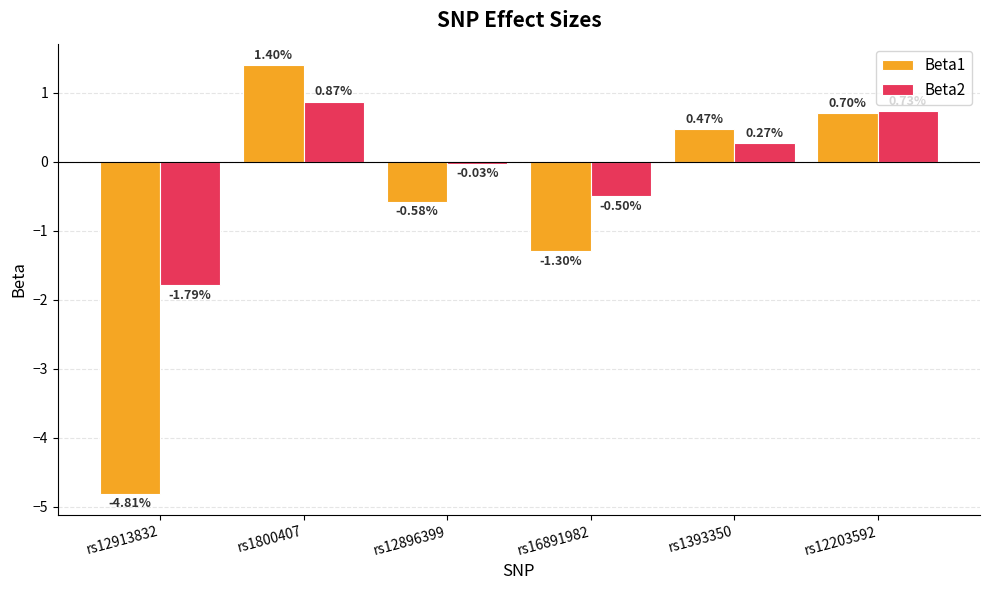

How many bars are there in total?

12